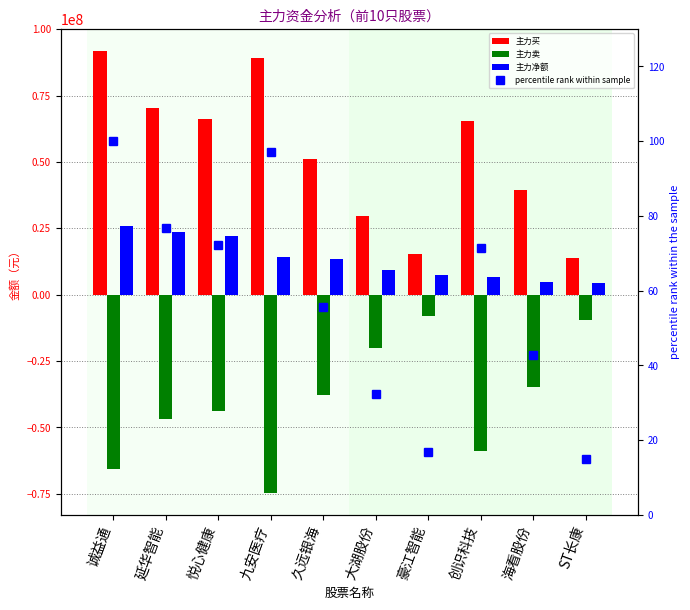

How many groups of bars are there?

10